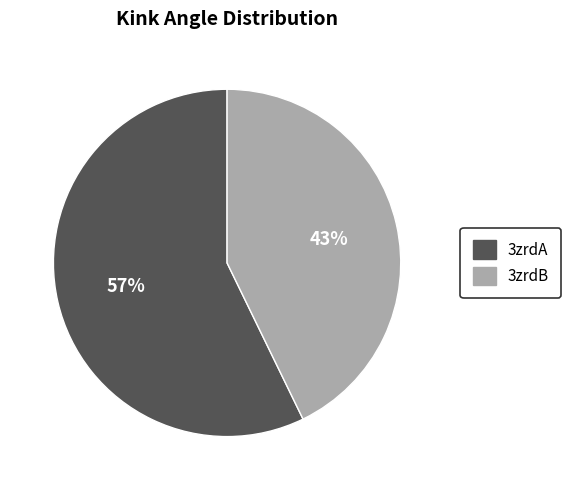

How many segments does this pie chart have?

2